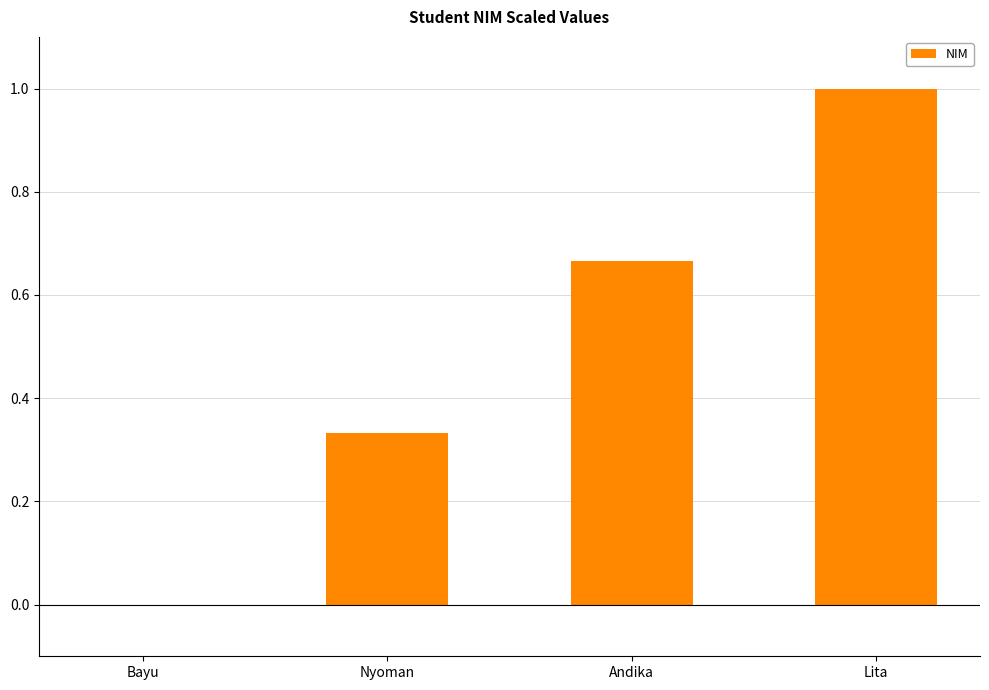

Which category has the highest value across all series?

Lita